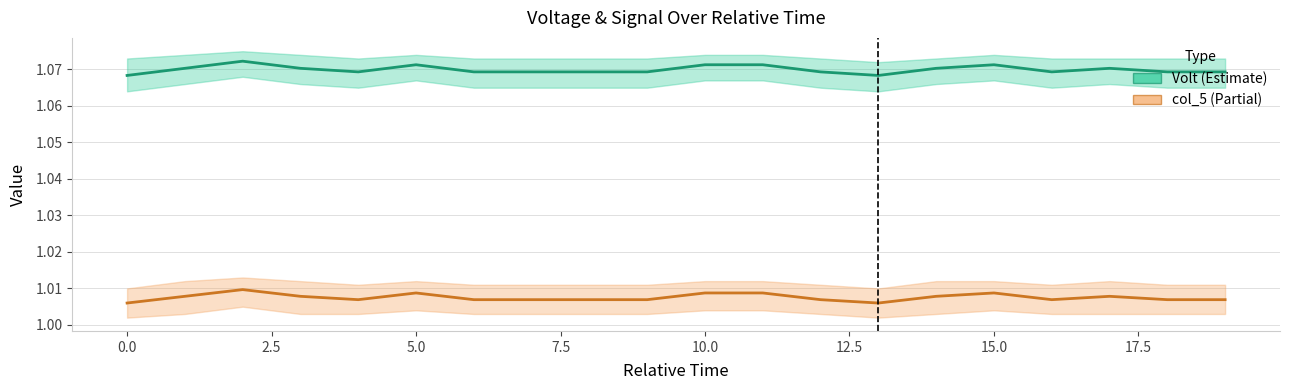

True or false: col_5 and Volt cross at least once.

False